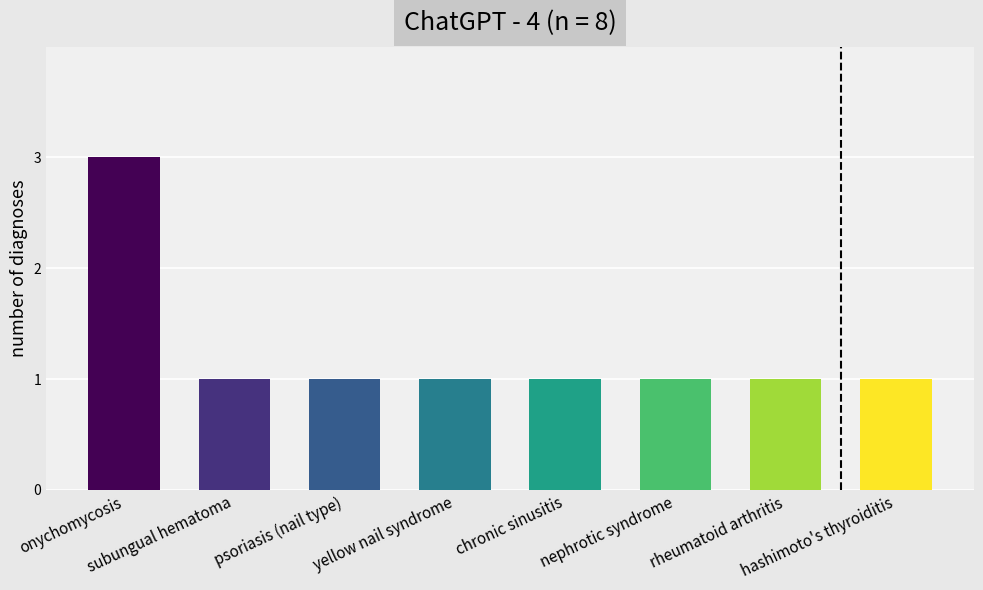

What is the sum of all values?

10